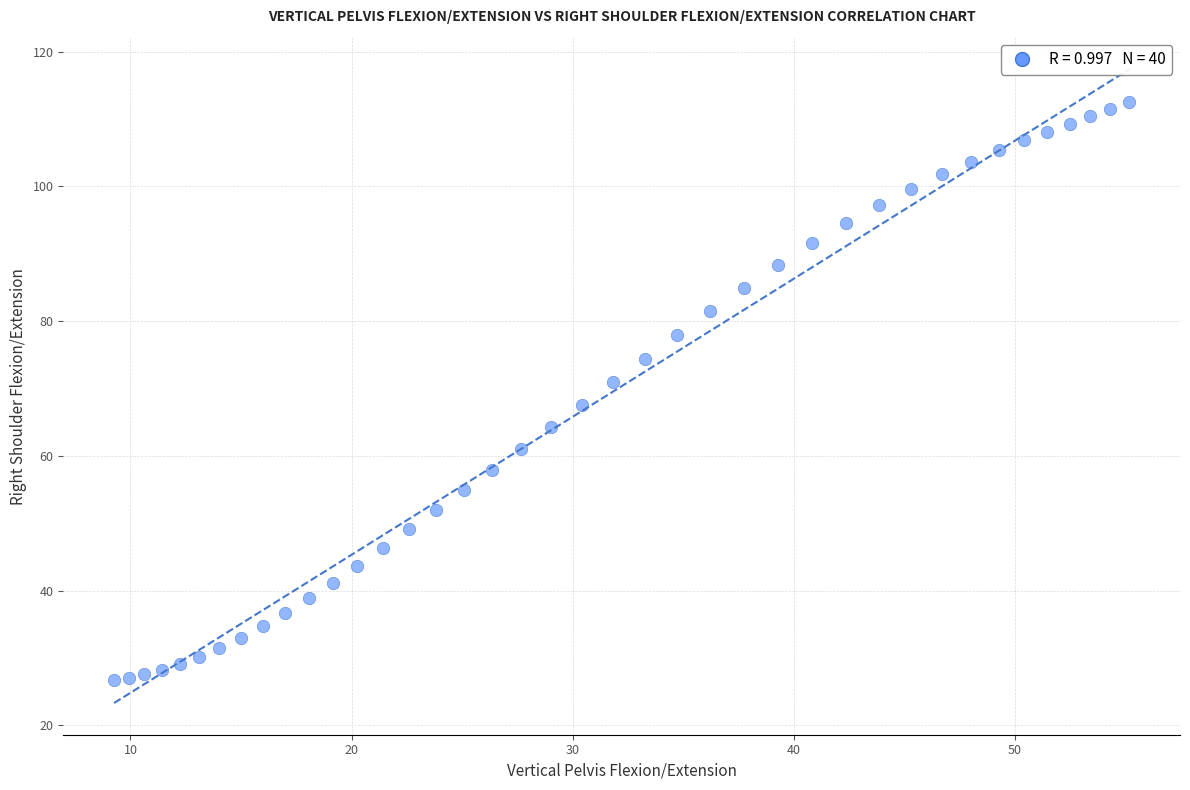

What is the range of X values (max minus min)?

45.9